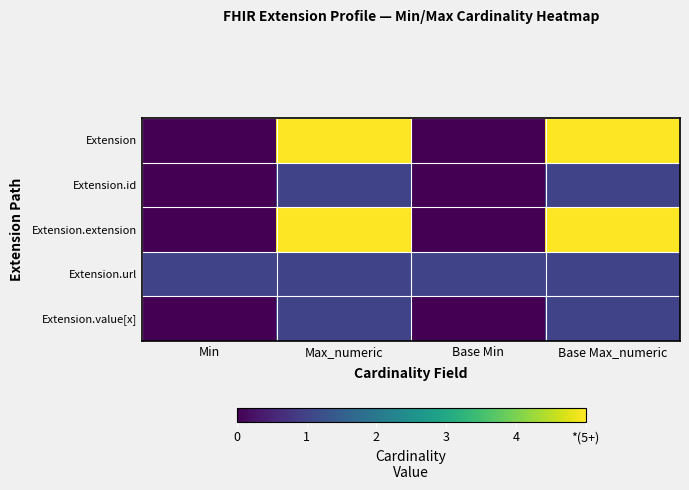

Reading left to right, transcribe all the data shown in this chart.

Extension: Min=0	Max_numeric=5	Base Min=0	Base Max_numeric=5
Extension.id: Min=0	Max_numeric=1	Base Min=0	Base Max_numeric=1
Extension.extension: Min=0	Max_numeric=5	Base Min=0	Base Max_numeric=5
Extension.url: Min=1	Max_numeric=1	Base Min=1	Base Max_numeric=1
Extension.value[x]: Min=0	Max_numeric=1	Base Min=0	Base Max_numeric=1